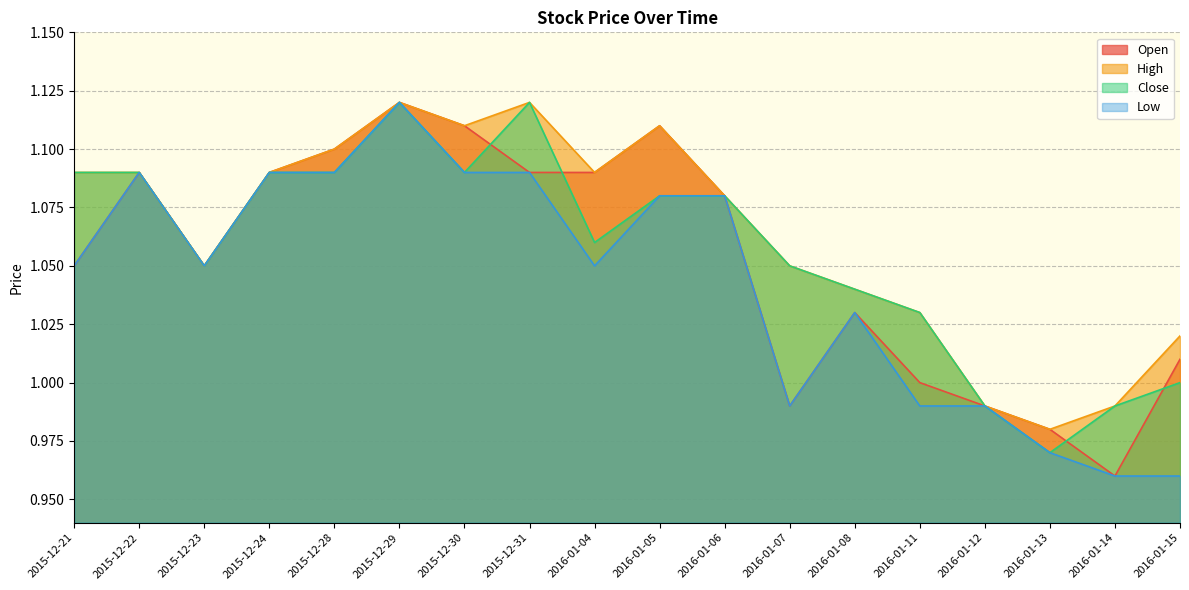

Count the number of categories in the chart.

18